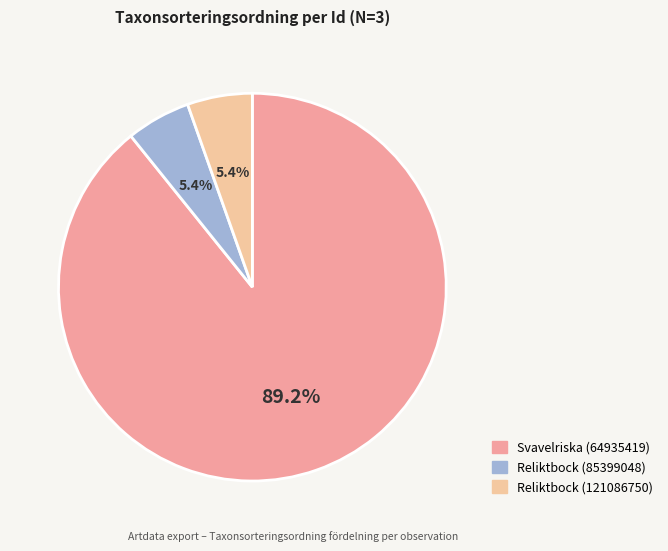

Rank the categories by value from lowest to highest.

Reliktbock (85399048), Reliktbock (121086750), Svavelriska (64935419)